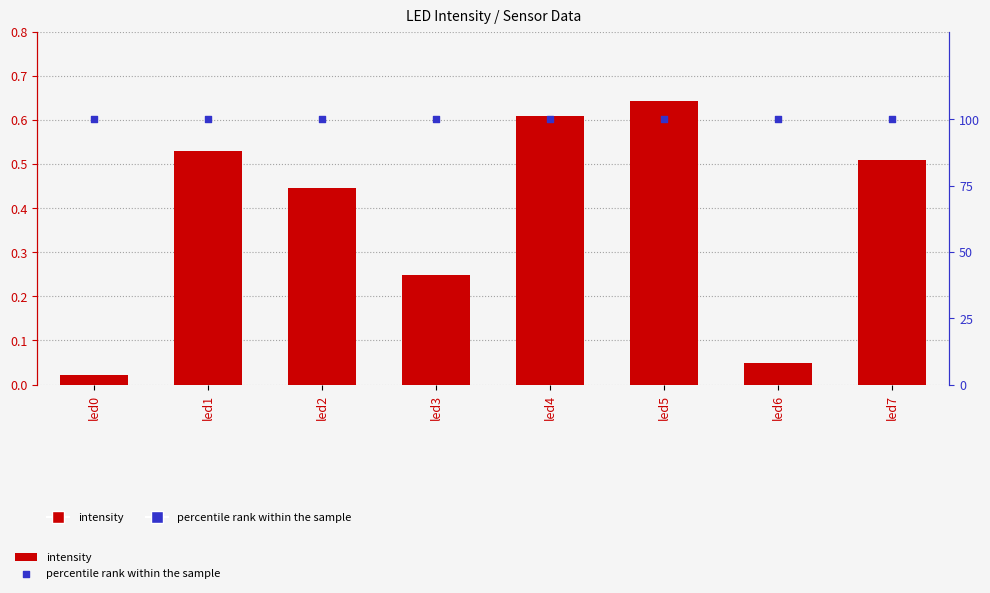

What are all the series names shown in the legend?

intensity, percentile rank within the sample